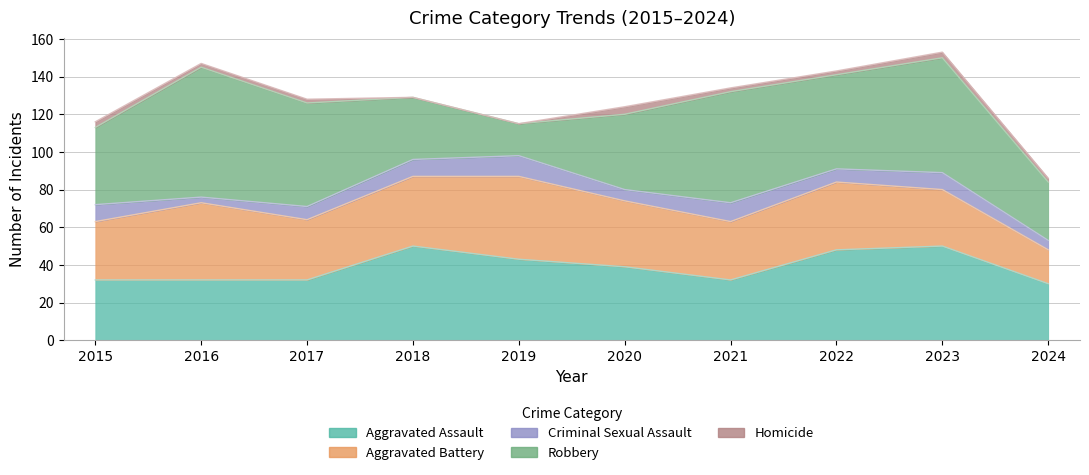

At which category is the sum across all series the highest?

2023